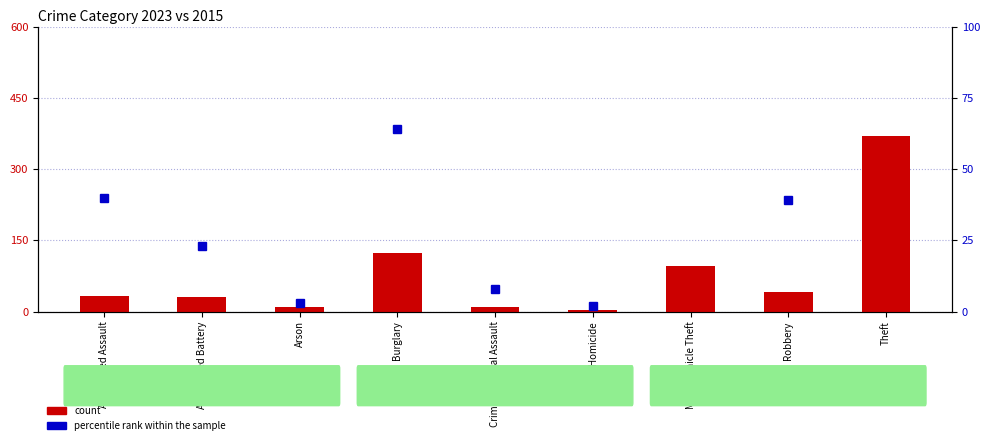

The percentile rank within the sample series shows 30 at Burglary. True or false?

False